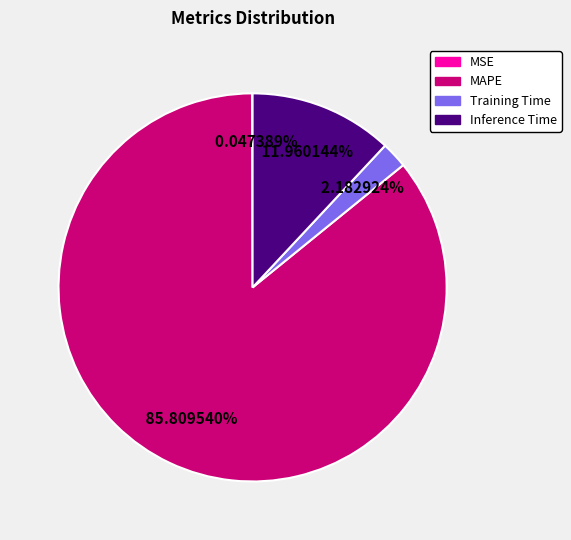

What is the largest slice in the pie chart?

MAPE